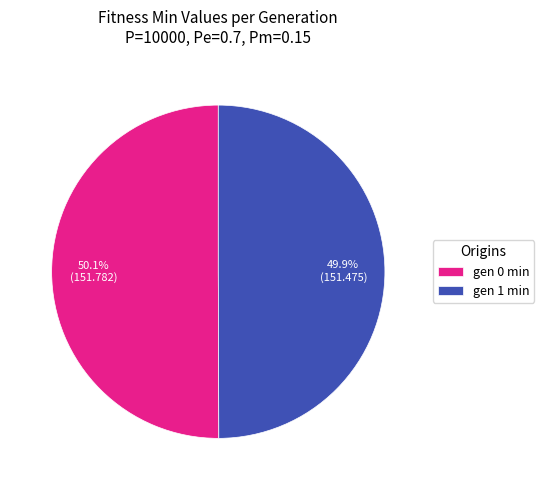

True or false: gen 1 min accounts for 50% of the total.

True